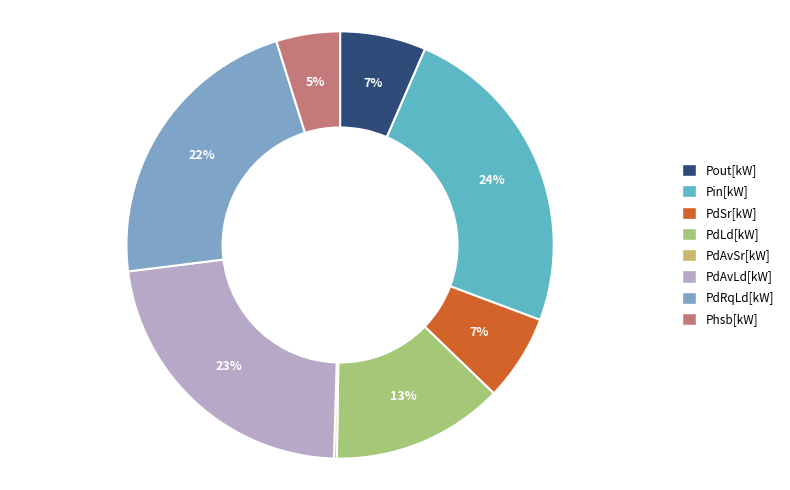

Rank the categories by value from lowest to highest.

PdAvSr[kW], Phsb[kW], Pout[kW], PdSr[kW], PdLd[kW], PdRqLd[kW], PdAvLd[kW], Pin[kW]